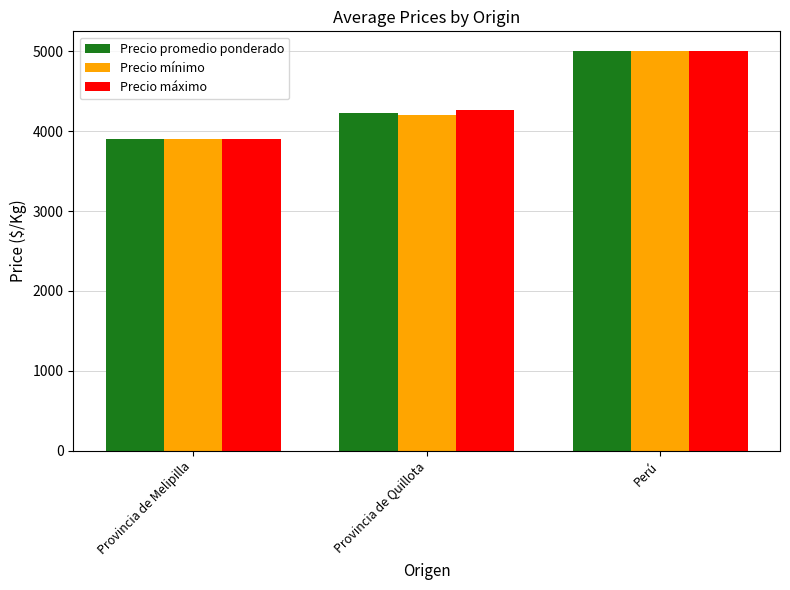

What is the label of the 2nd bar from the right?

Provincia de Quillota